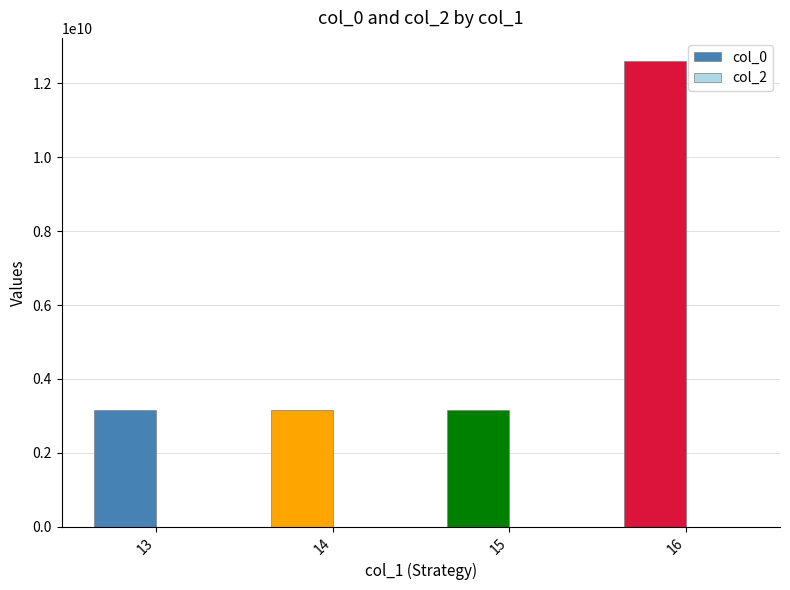

Between 13 and 16, which series saw the biggest shift?

col_0